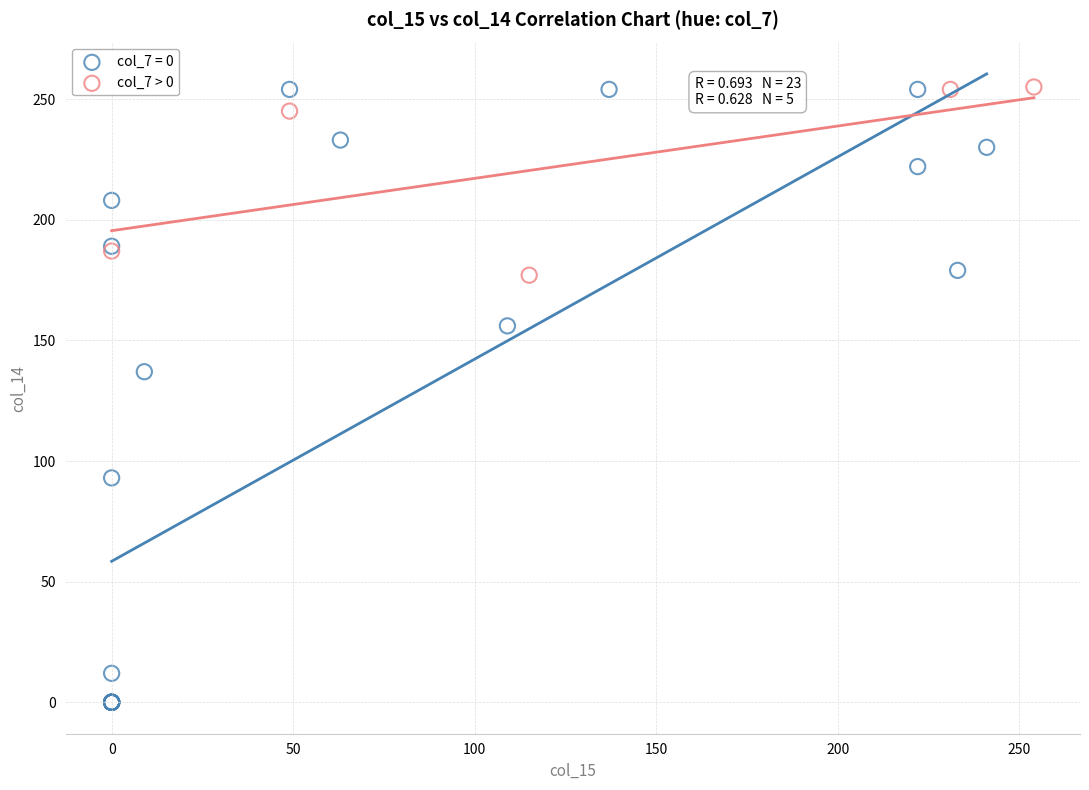

Which series has the largest Y range (max minus min)?

col_7 = 0